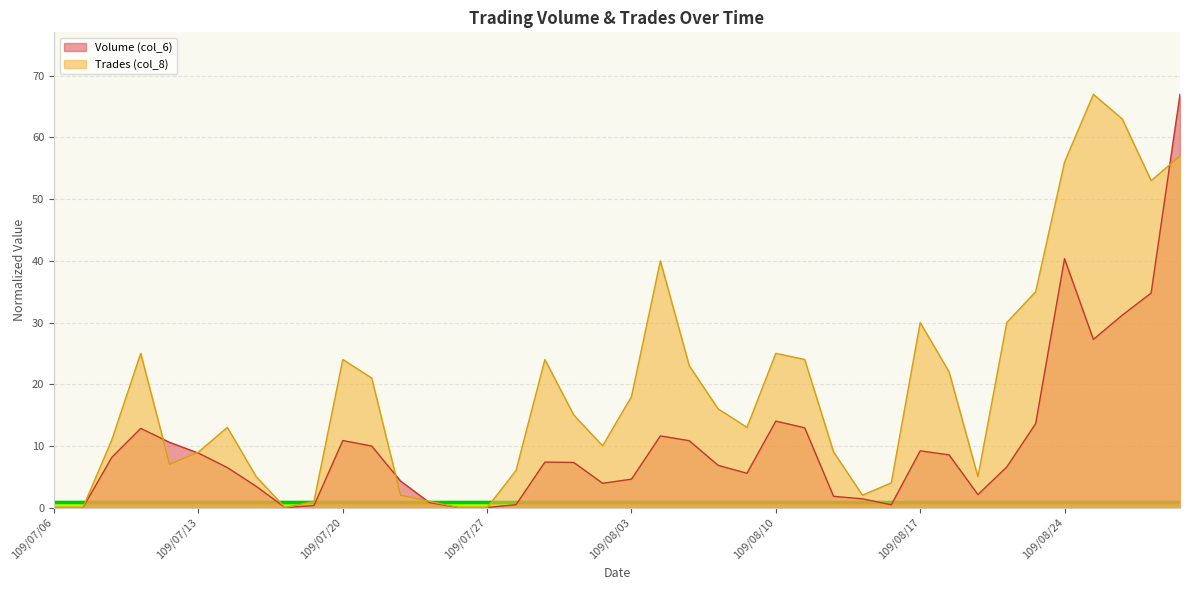

What is the difference between the Trades (col_8) values at 109/08/12 and 109/08/06?

7.0